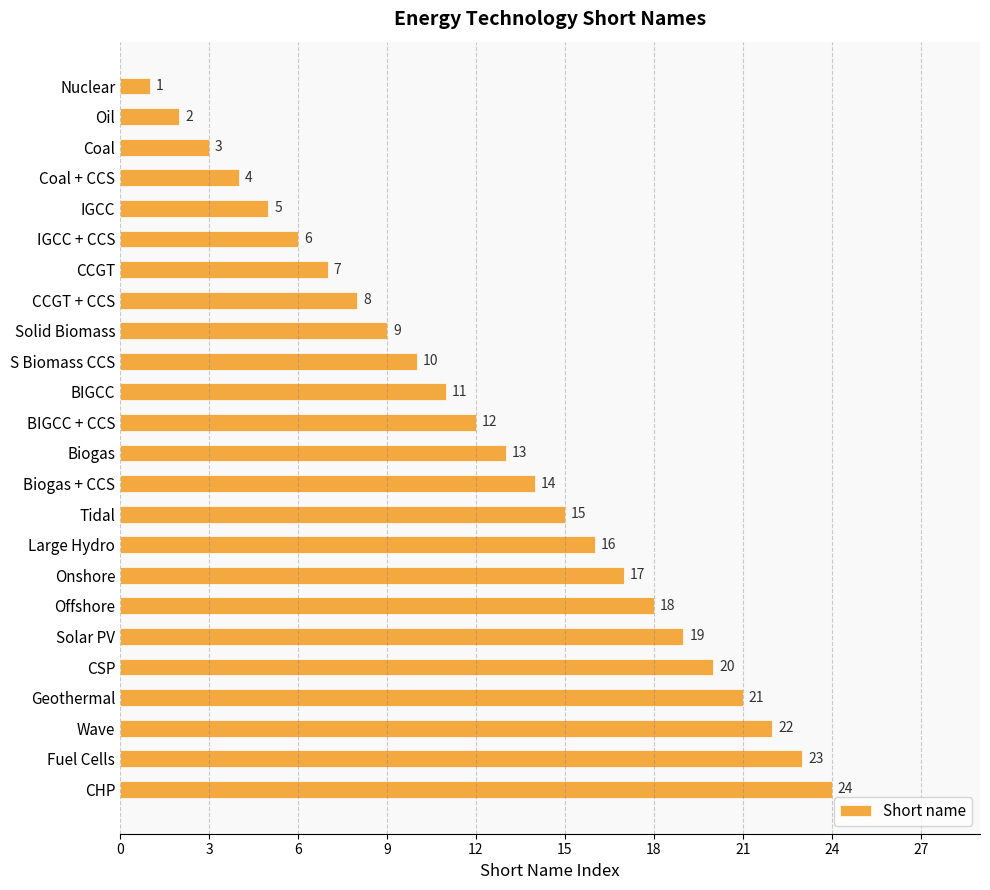

True or false: the data shows 24 at Offshore.

False